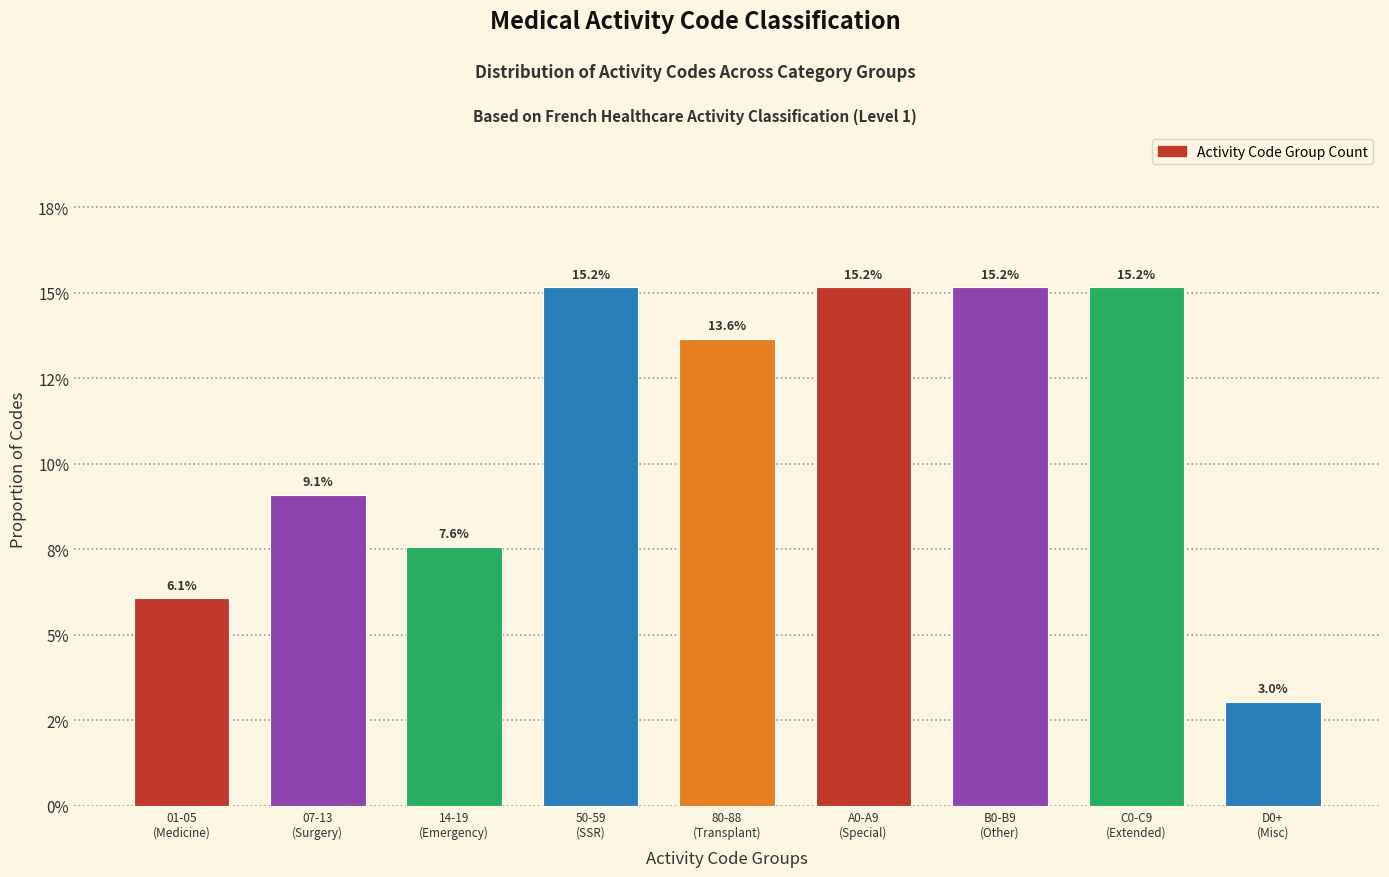

Are the bars horizontal?

No